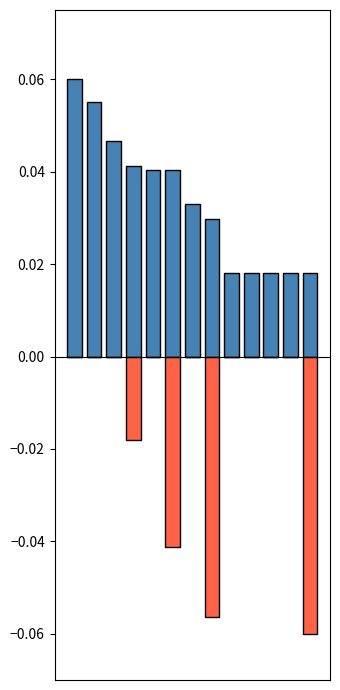

Reading left to right, what are all the values shown in this chart?

In: 0.1	0.1	0.0	0.0	0.0	0.0	0.0	0.0	0.0	0.0	0.0	0.0	0.0
Out: 0.0	0.0	0.0	-0.0	0.0	-0.0	0.0	-0.1	0.0	0.0	0.0	0.0	-0.1